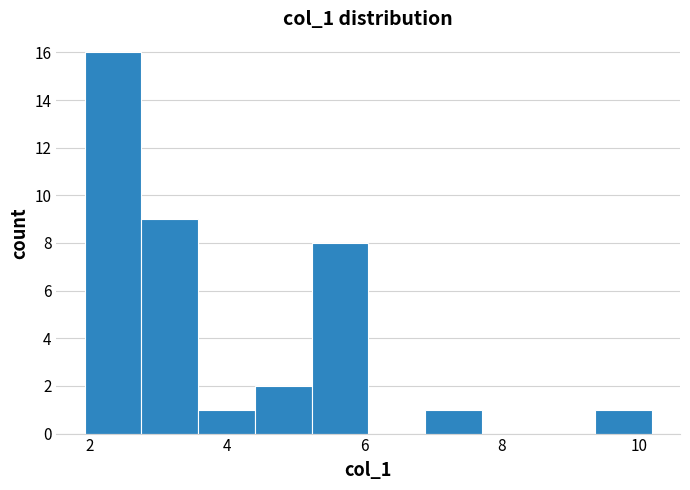

Reading left to right, transcribe this chart: for each bar, give the range it covers on the x-axis and its height. Neither the bar edges nor the heights are printed on the chart, so give them approximately, as read against the axes.

2.0 to 2.8: 16
2.8 to 3.6: 9
3.6 to 4.4: 1
4.4 to 5.2: 2
5.2 to 6.0: 8
6.0 to 6.8: 0
6.8 to 7.8: 1
7.8 to 8.6: 0
8.6 to 9.4: 0
9.4 to 10.2: 1